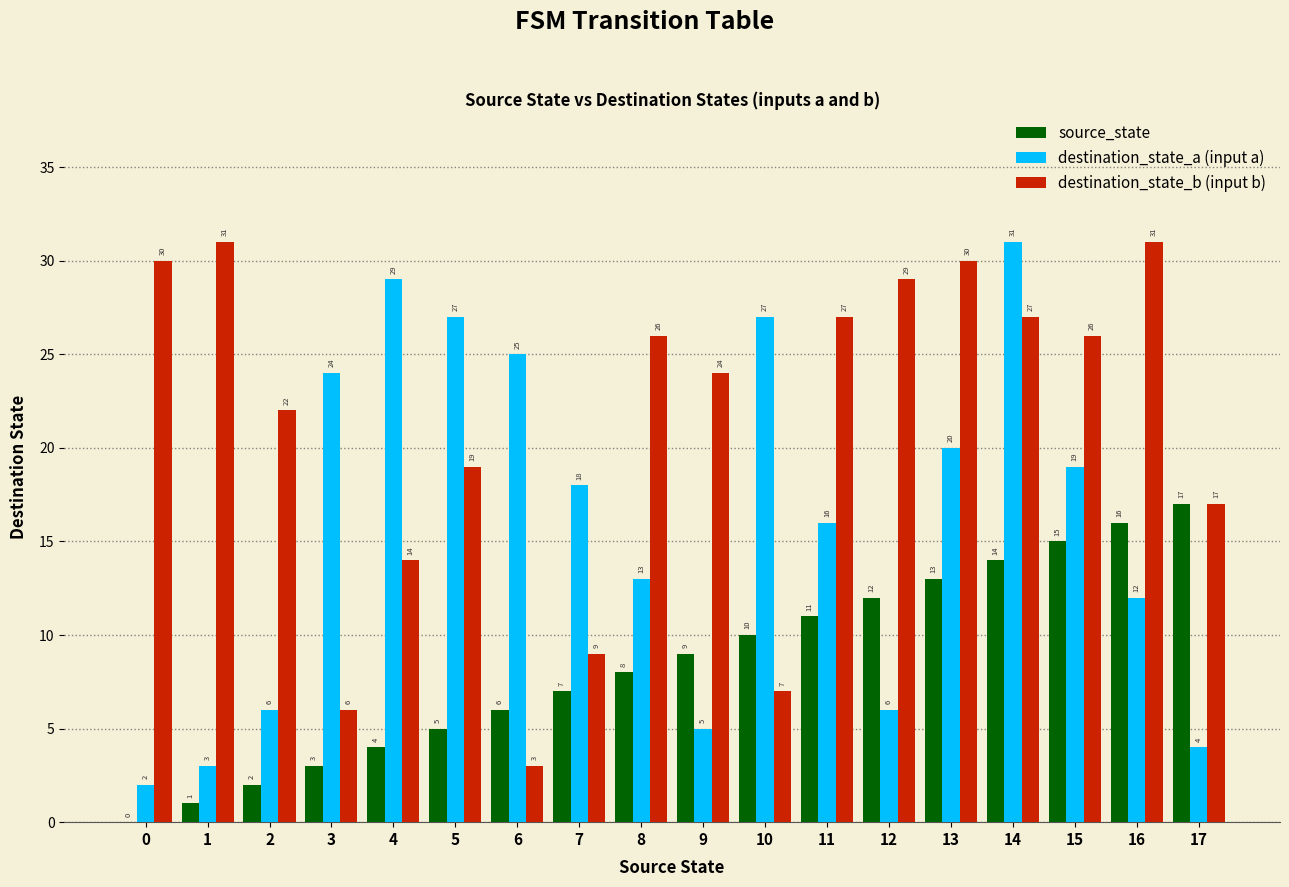

Reading right to left, transcribe all the data shown in this chart.

source_state: 17	16	15	14	13	12	11	10	9	8	7	6	5	4	3	2	1	0
destination_state_a: 4	12	19	31	20	6	16	27	5	13	18	25	27	29	24	6	3	2
destination_state_b: 17	31	26	27	30	29	27	7	24	26	9	3	19	14	6	22	31	30